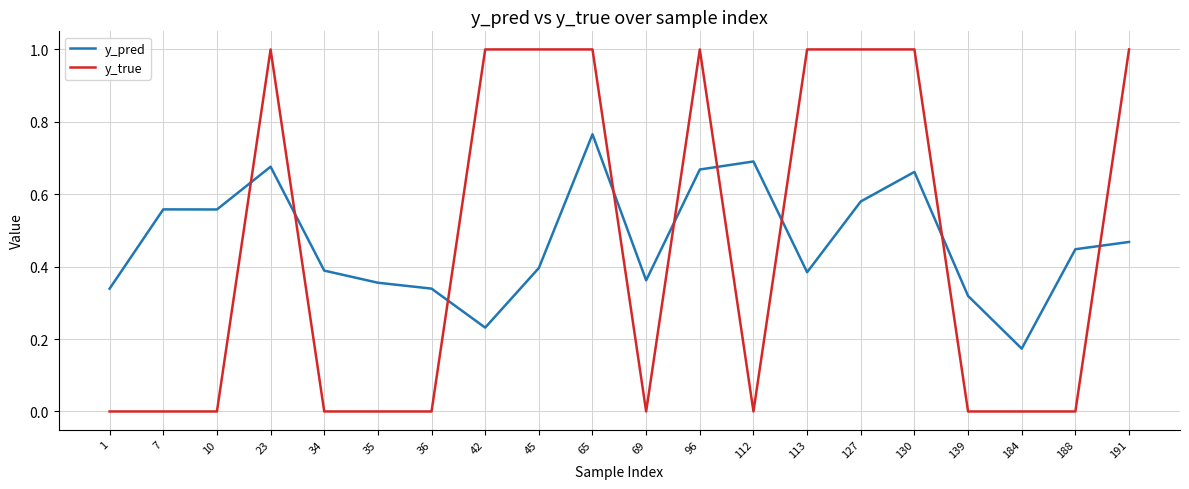

Does the chart display data point markers on the line(s)?

No